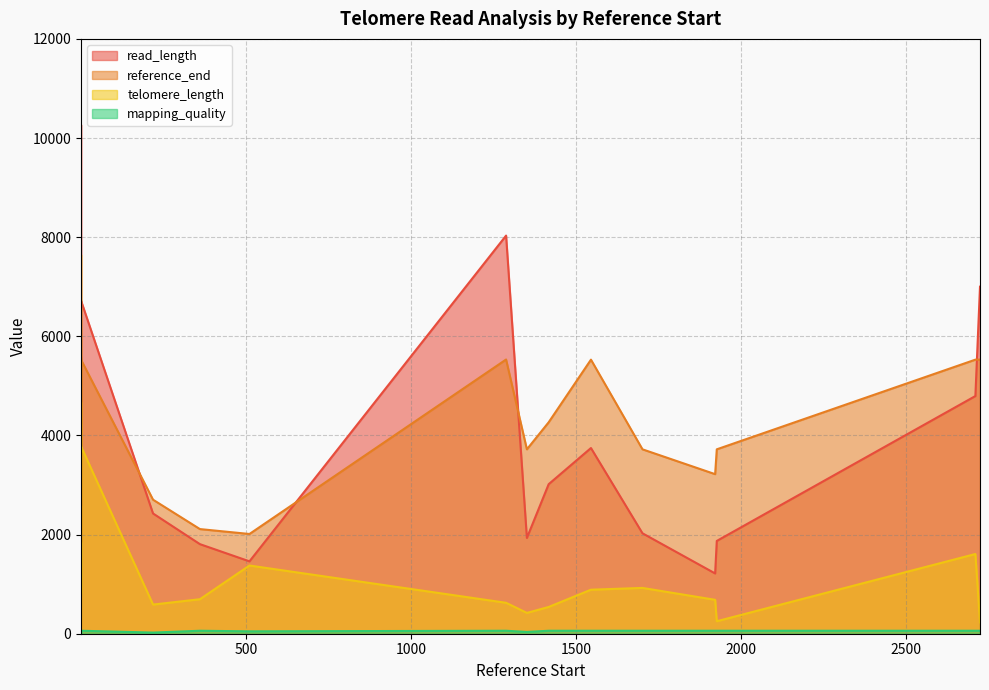

Reading left to right, list all the values displayed in this chart.

read_length: 5575	3733	9097	10267	7820	7612	2581	1460	2426	1807	6720	1932	1216	2026	1872	3017	3746	8032	4795	7001
reference_end: 2705	3707	1854	2705	5528	5531	1838	2012	2704	2111	5528	3720	3219	3720	3720	4266	5529	5532	5529	5530
telomere_length: 4212	2700	7644	3504	4668	4368	816	1376	588	696	3780	420	684	924	252	540	888	624	1608	228
mapping_quality: 1	60	34	1	60	60	60	48	23	60	60	36	60	60	60	60	60	60	60	60